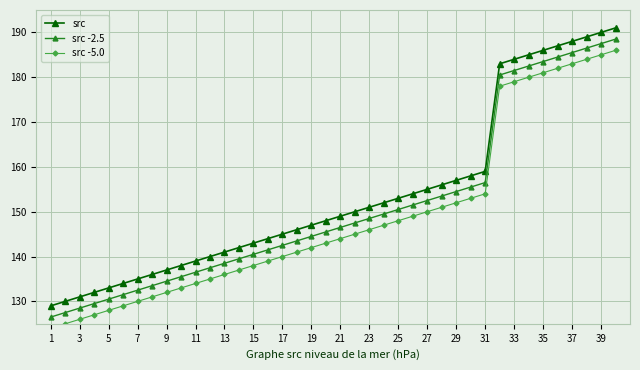

What is the value of the src -2.5 point at the 28th from the left?

139.5